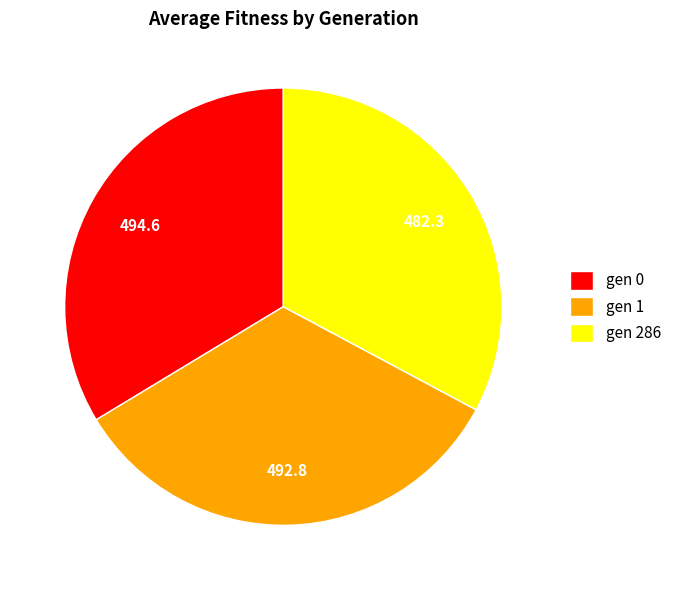

The gen 286 slice represents 20% of the pie. True or false?

False